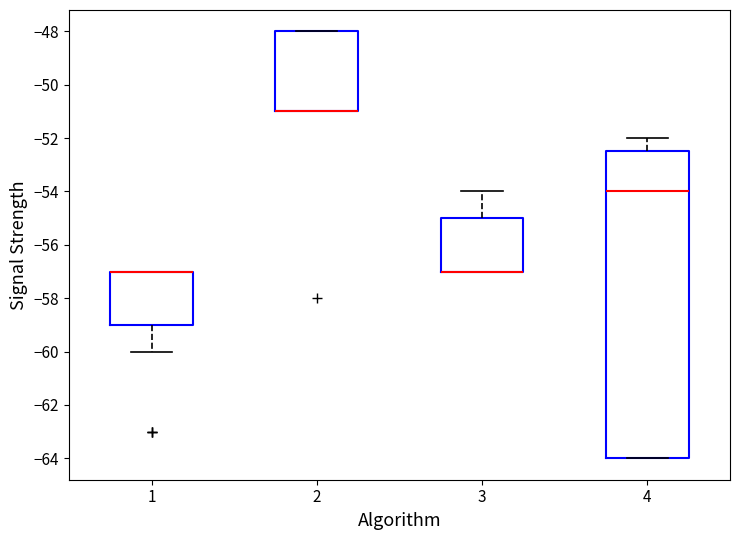

Where is the upper edge of the box at x = 1 on the y-axis? The values are not printed on the chart, so give them approximately, as read against the axis.

-57.0